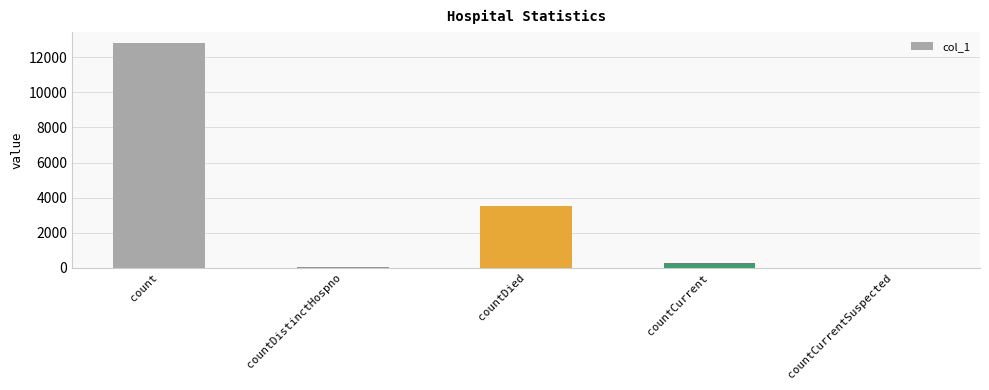

What is the sum of the values at countDistinctHospno and count?

12857